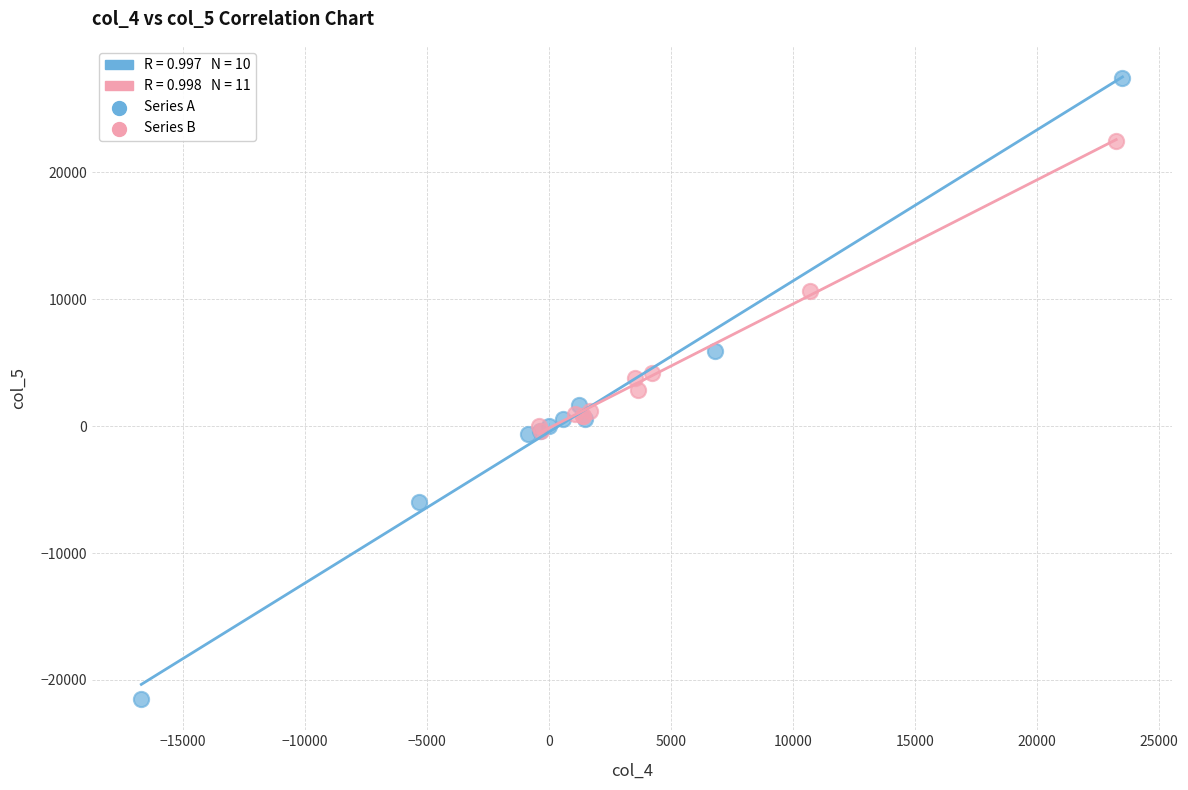

Which series has the largest Y range (max minus min)?

Series A